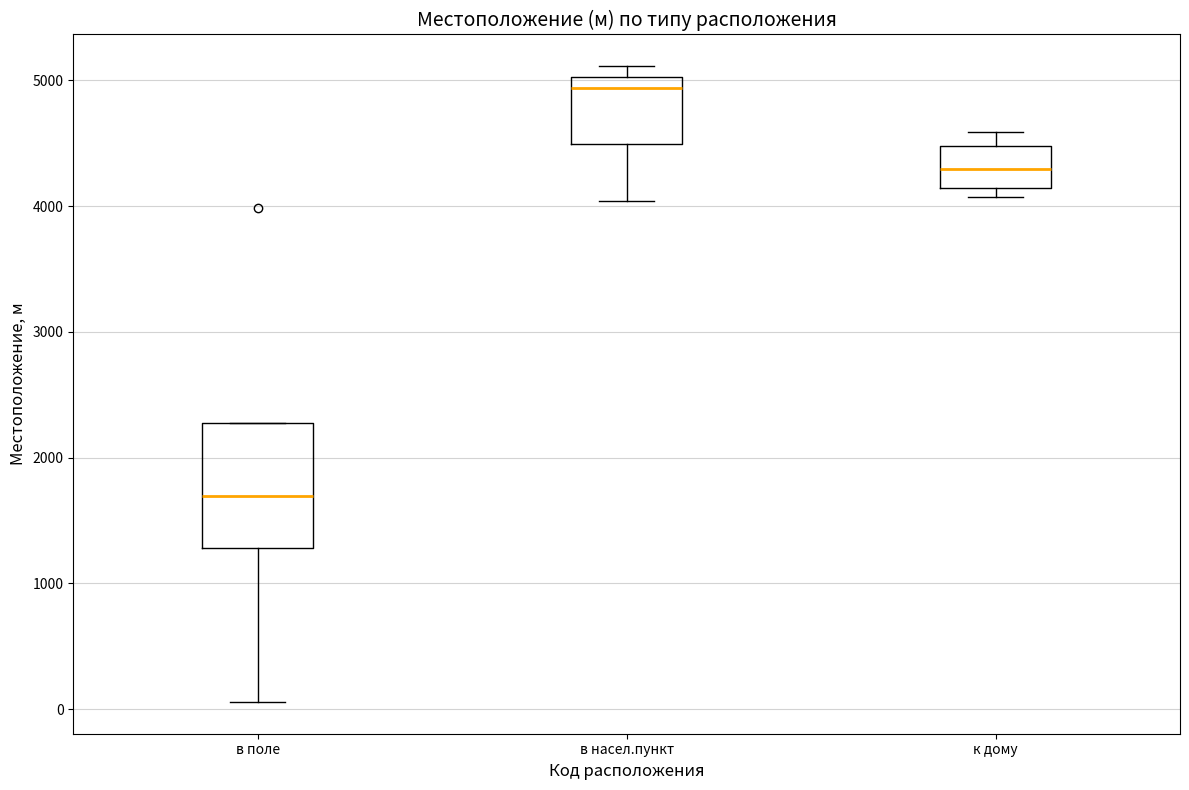

Reading left to right, transcribe this box plot: for each box, give where its median line is, the range the box spans, and where its two whiskers end, as read against the y-axis. The values are not printed on the chart, so give them approximately, as read against the axis.

в поле: median 1700, box 1300 to 2300, whiskers 100 to 2300
в насел.пункт: median 4900, box 4500 to 5000, whiskers 4000 to 5100
к дому: median 4300, box 4100 to 4500, whiskers 4100 (just below the box's lower edge) to 4600